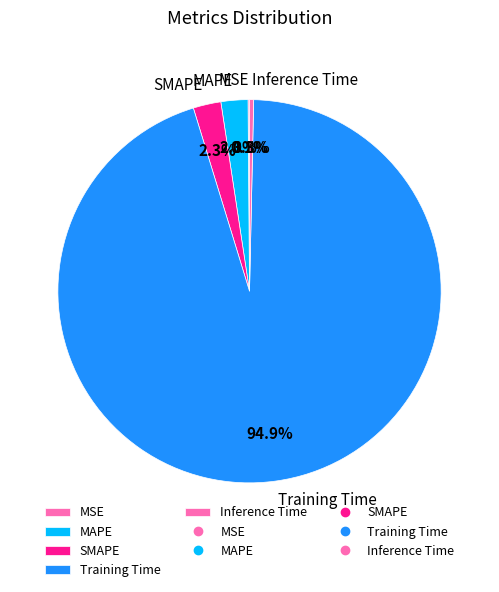

How much of the chart is everything except Inference Time?

99.7%